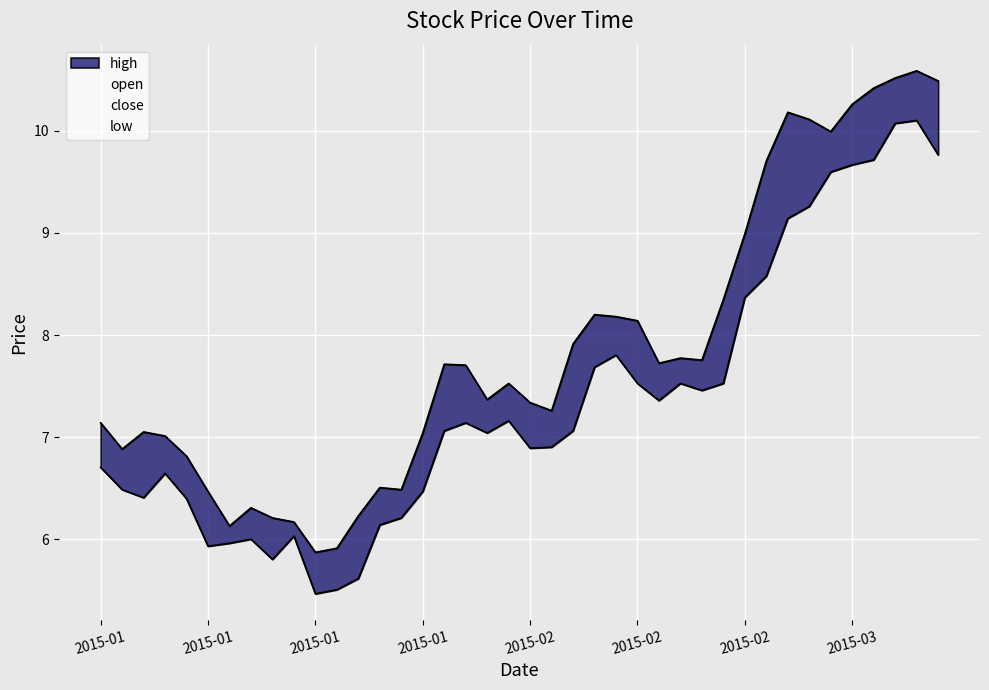

The high series shows 5.8 at 2015-02-26. True or false?

False